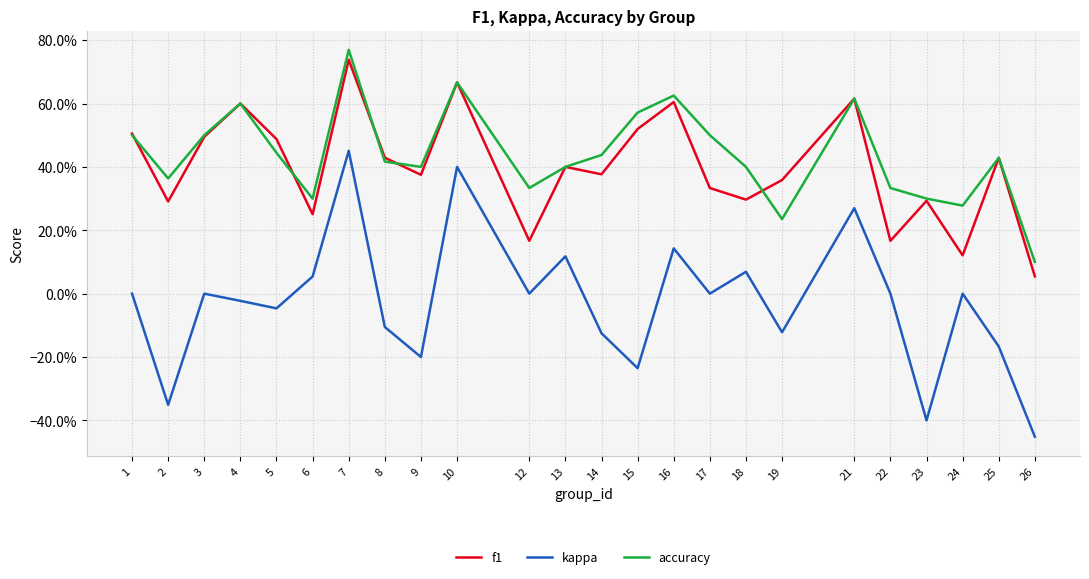

What is the sum of all f1 values?

9.6